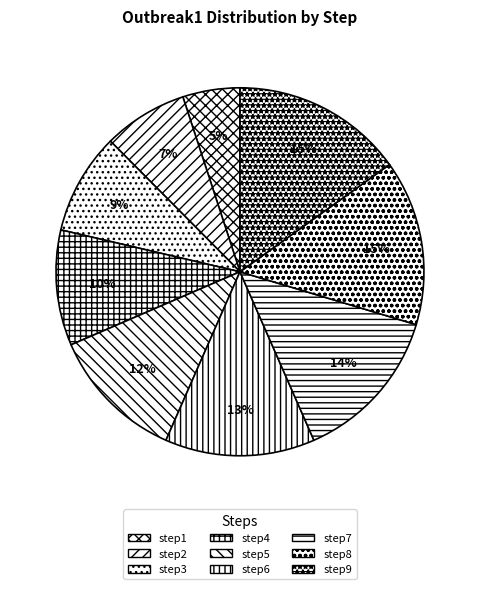

Which slice is the smallest?

step1